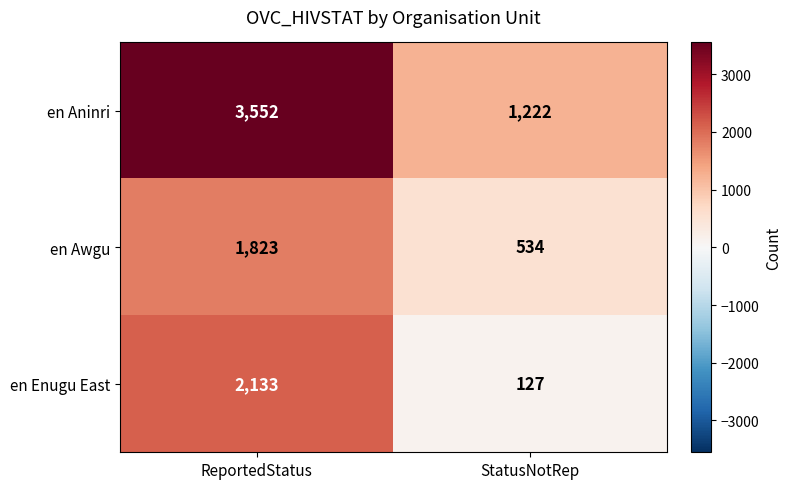

Reading left to right, extract all data points from this chart.

en Aninri: ReportedStatus=3552	StatusNotRep=1222
en Awgu: ReportedStatus=1823	StatusNotRep=534
en Enugu East: ReportedStatus=2133	StatusNotRep=127